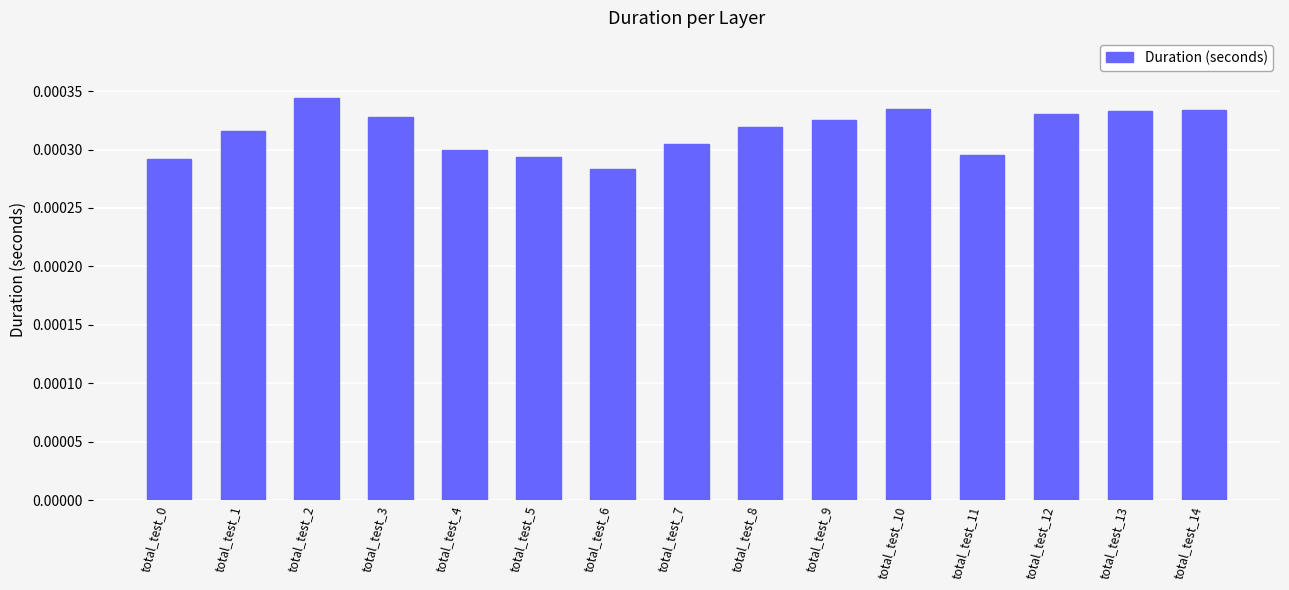

Between total_test_7 and total_test_1, which is larger?

total_test_1